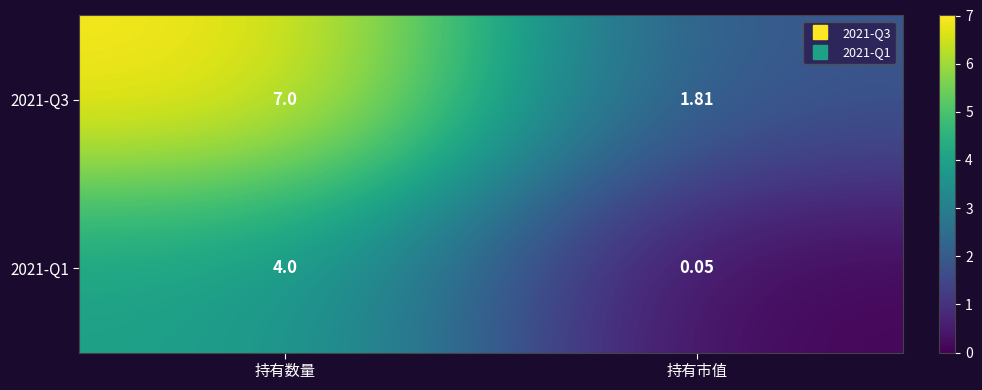

At how many categories does at least one series exceed 3?

1